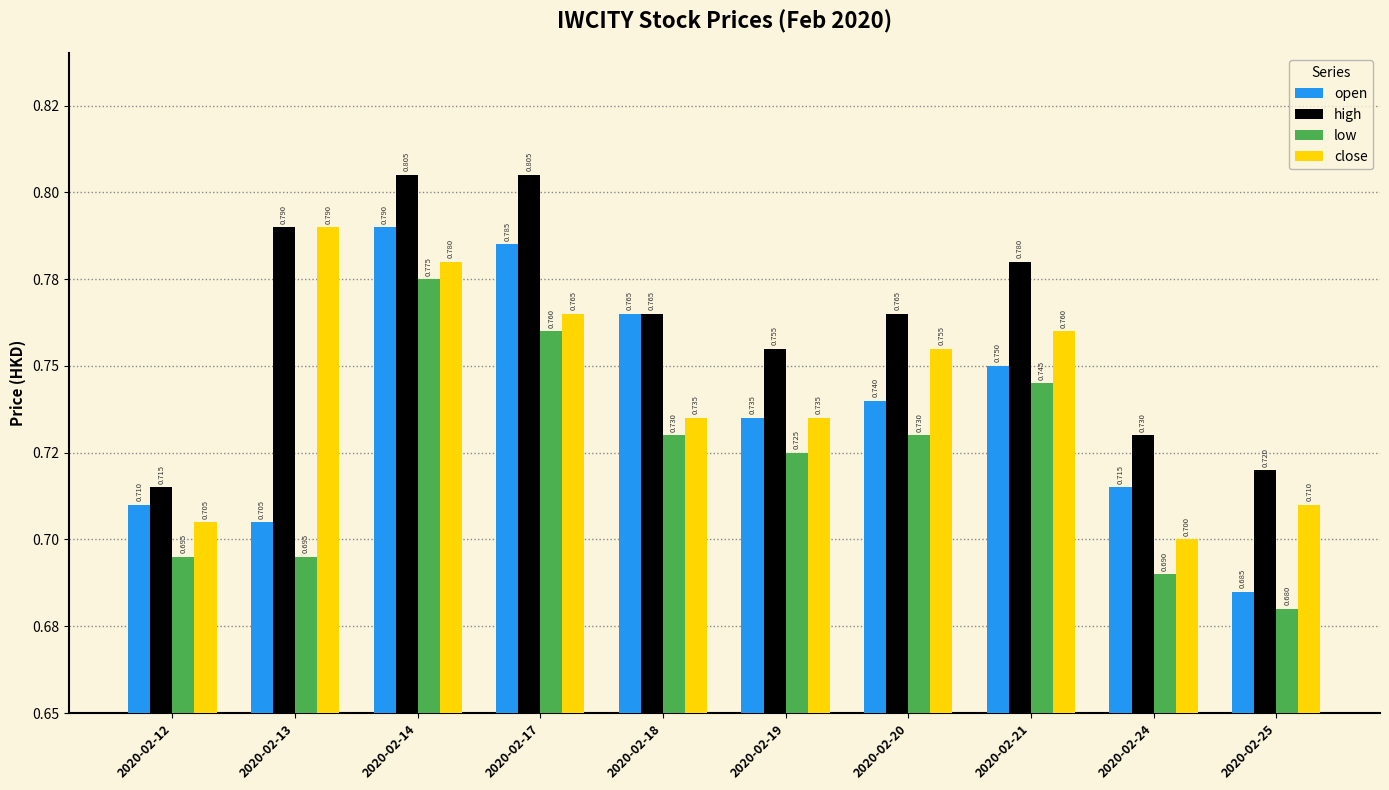

Which category has the highest value in the open series?

2020-02-14